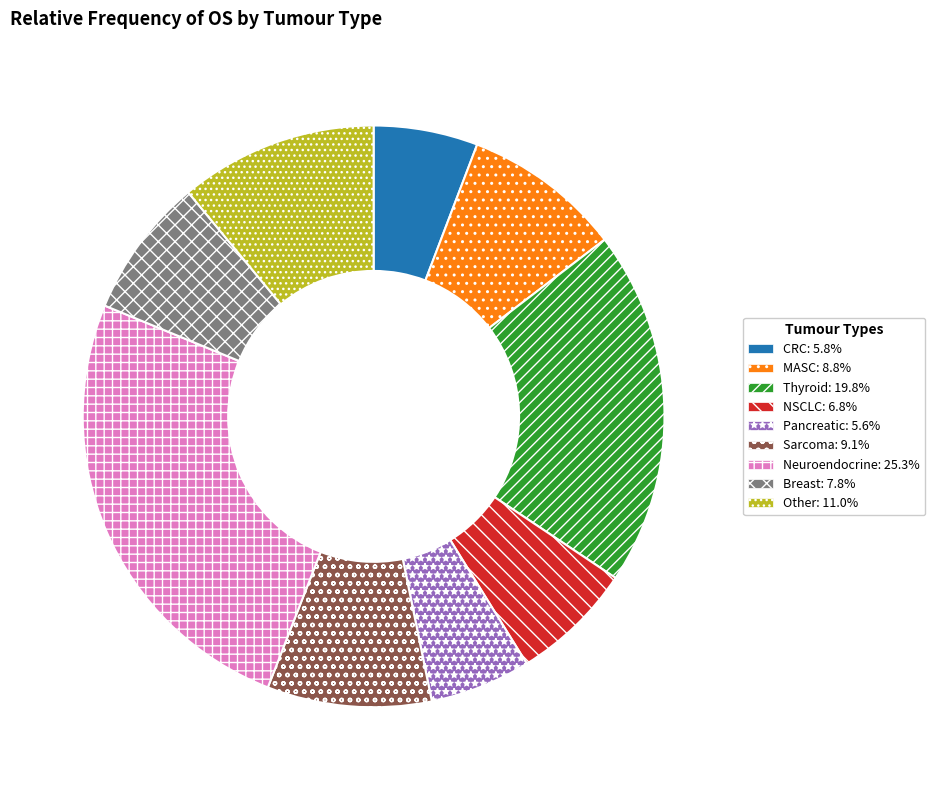

Which category has the biggest portion of the pie?

Neuroendocrine